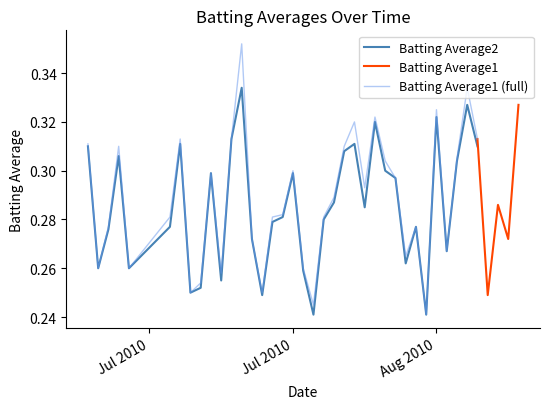

How many interior local peaks does the Batting Average2 series have?

10